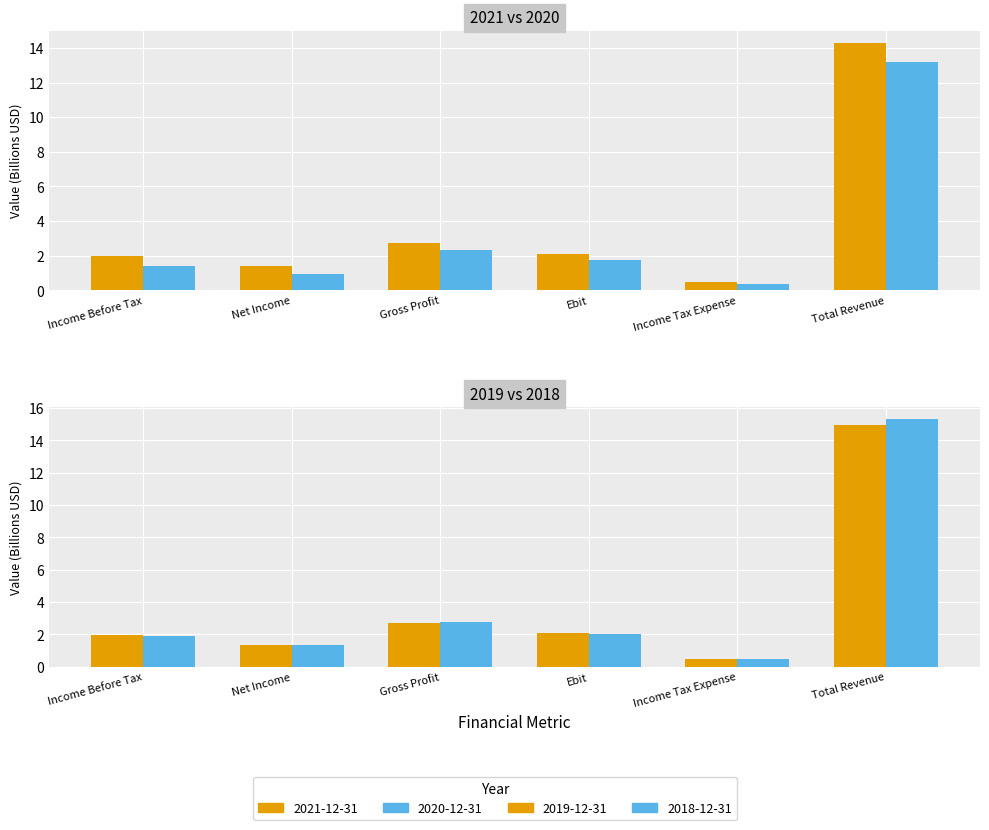

What is the difference between the maximum and minimum values in the 2019-12-31 series?

14.4